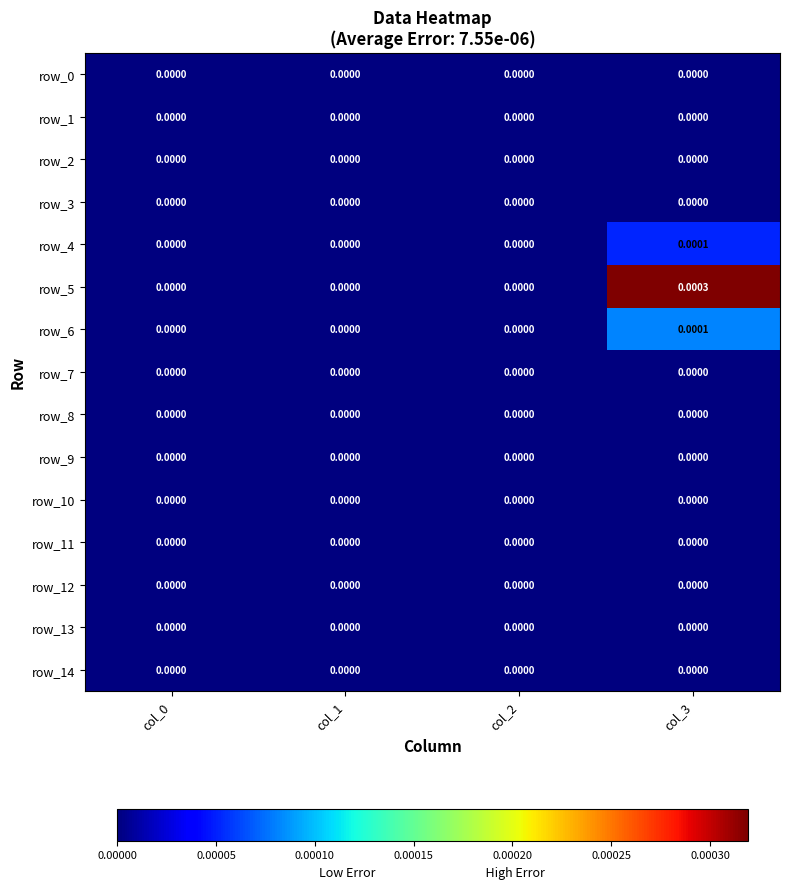

How many values in the row_6 series exceed 0?

1